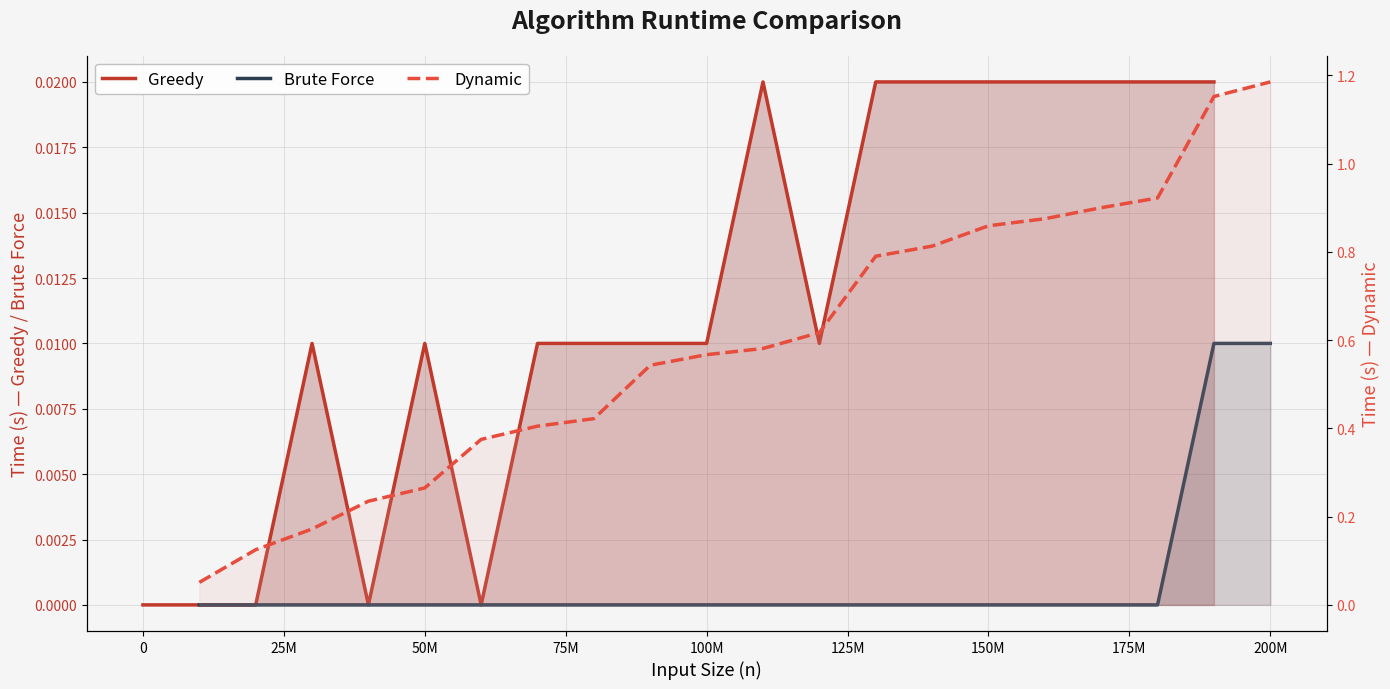

Which series has the largest total across all categories?

Dynamic